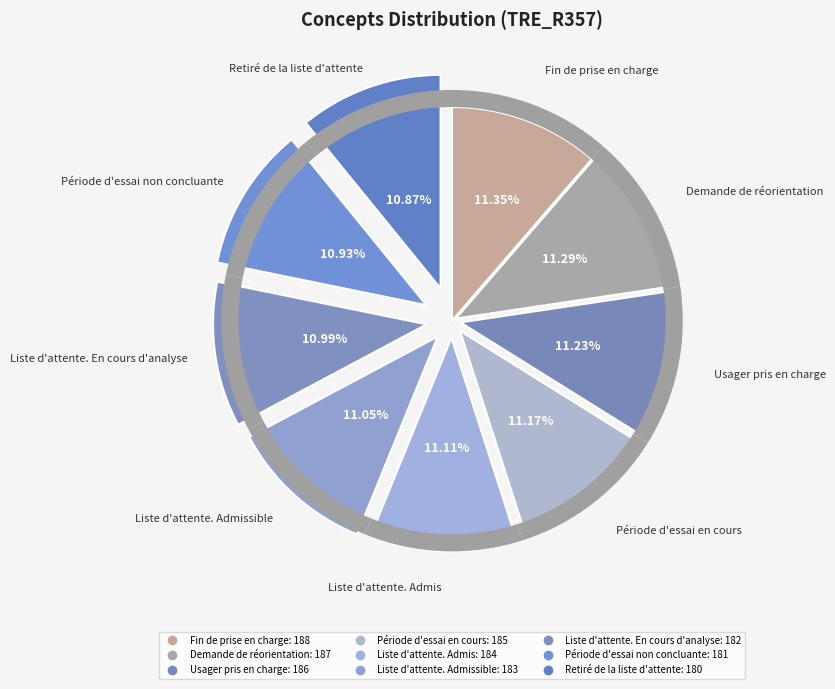

How many segments does this pie chart have?

9